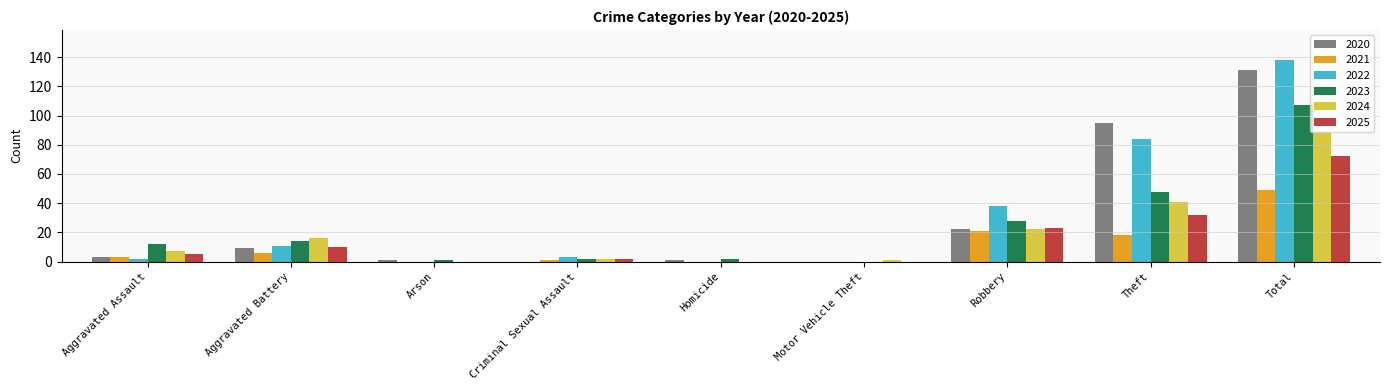

Which label corresponds to the largest value in the chart?

Total